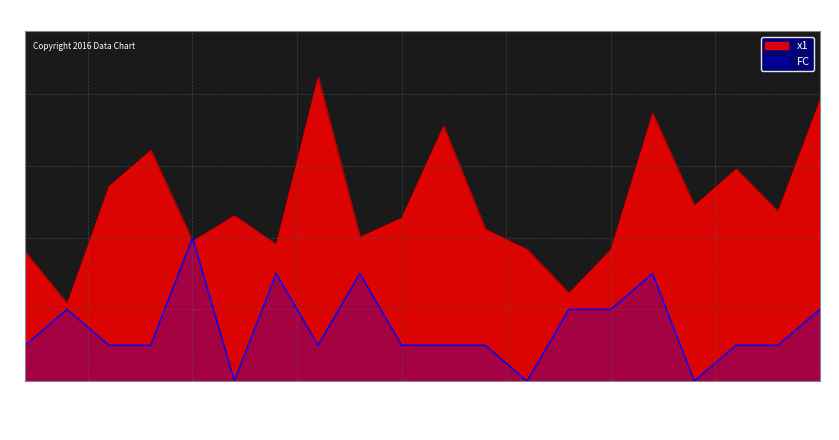

Does the chart display data point markers on the line(s)?

No